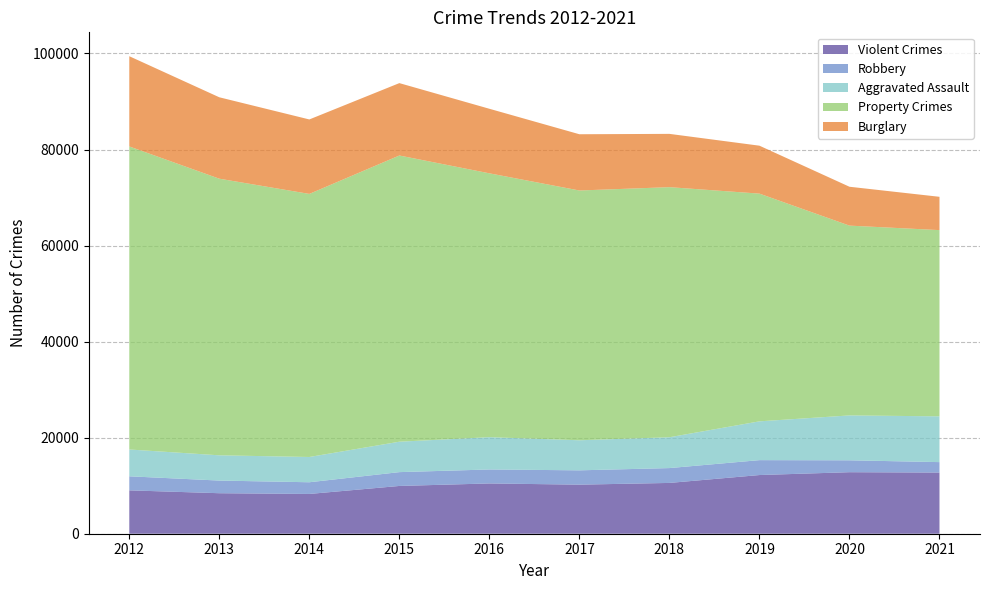

Reading left to right, transcribe all the data shown in this chart.

Violent Crimes: 9032	8434	8281	9947	10469	10217	10577	12219	12811	12736
Robbery: 2923	2633	2435	2878	2910	2982	3090	3103	2476	2173
Aggravated Assault: 5585	5259	5262	6335	6727	6261	6422	8079	9345	9532
Property Crimes: 63099	57598	54778	59592	54937	52007	52072	47416	39521	38777
Burglary: 18788	16950	15504	15073	13440	11711	11096	9979	8094	6935